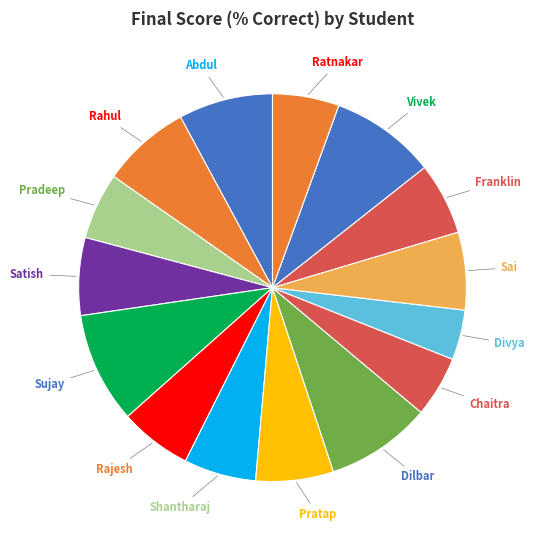

Count the number of slices in the pie.

15